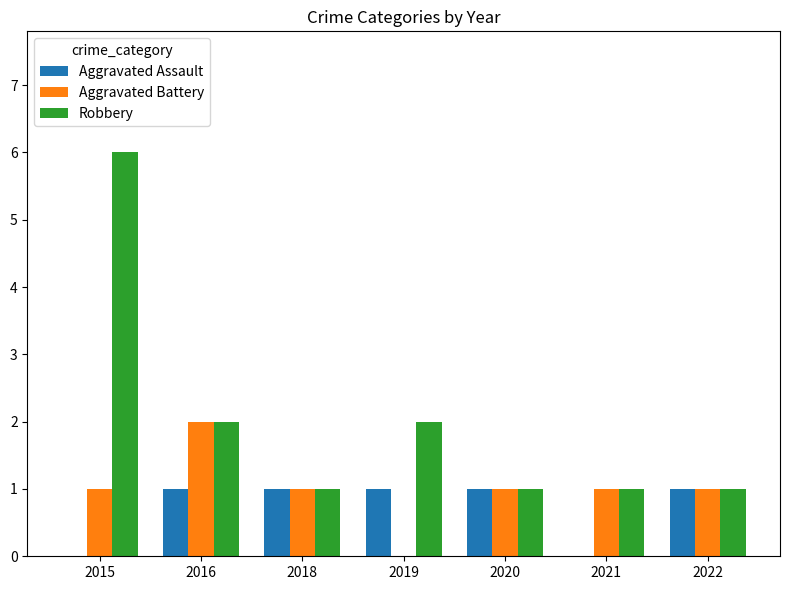

What is the maximum value for Robbery?

6